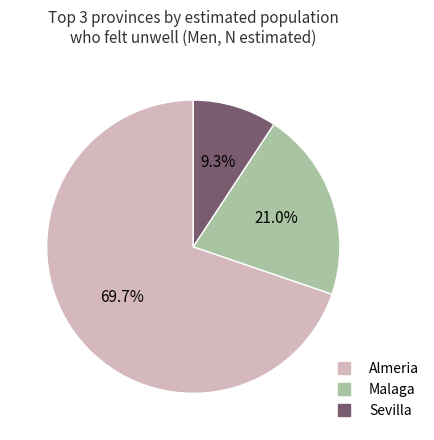

How many slices are in this pie chart?

3